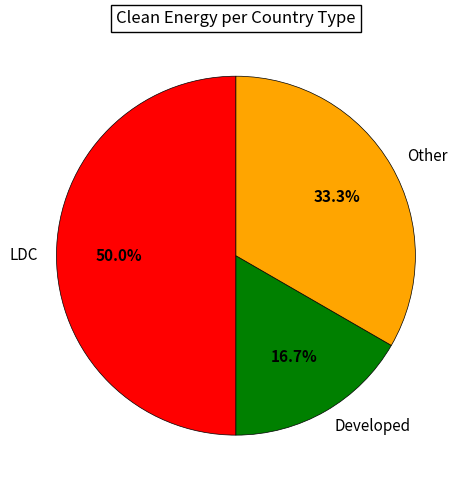

Is Developed the majority of the pie?

No